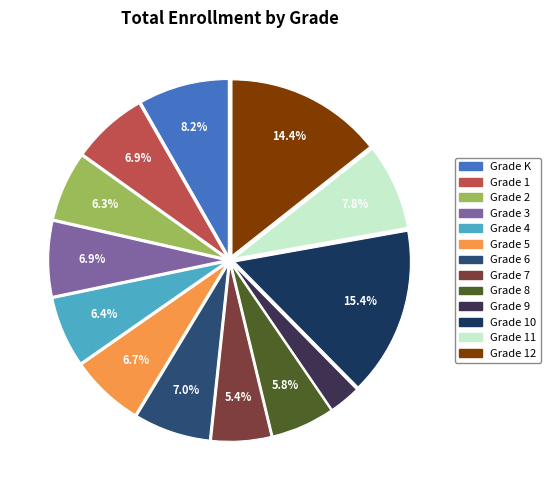

To the nearest percent, what is the difference between the largest and smallest slice percentages?

13%